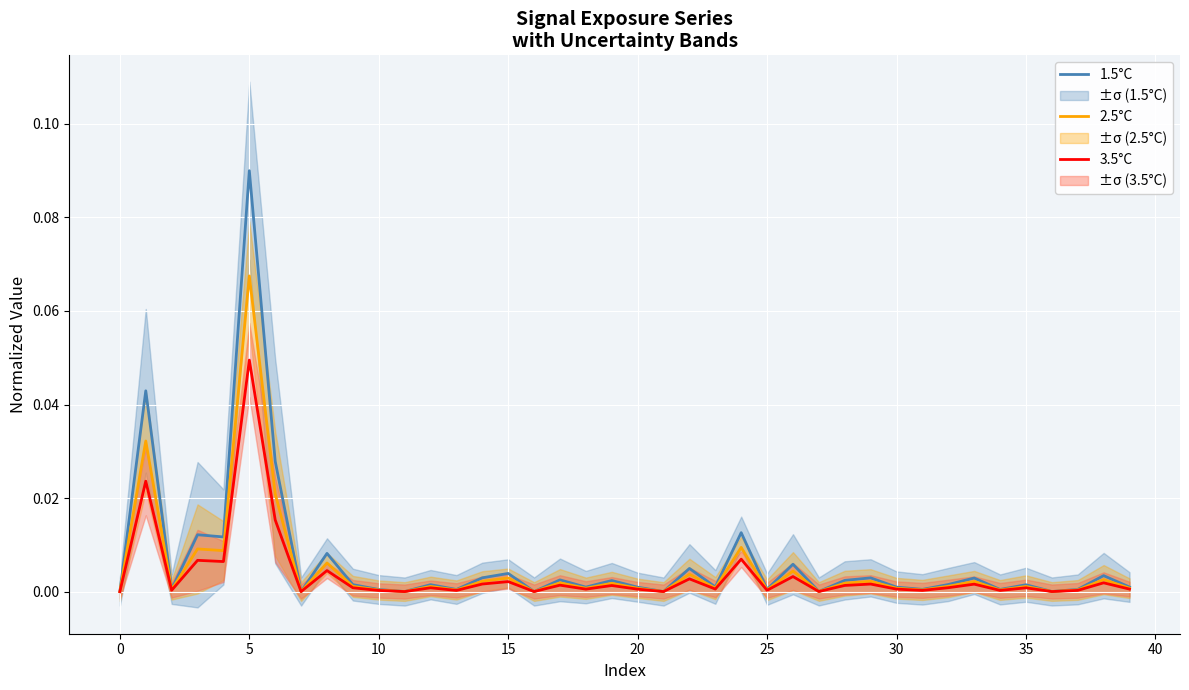

What are all the series names shown in the legend?

1.5°C, 2.5°C, 3.5°C